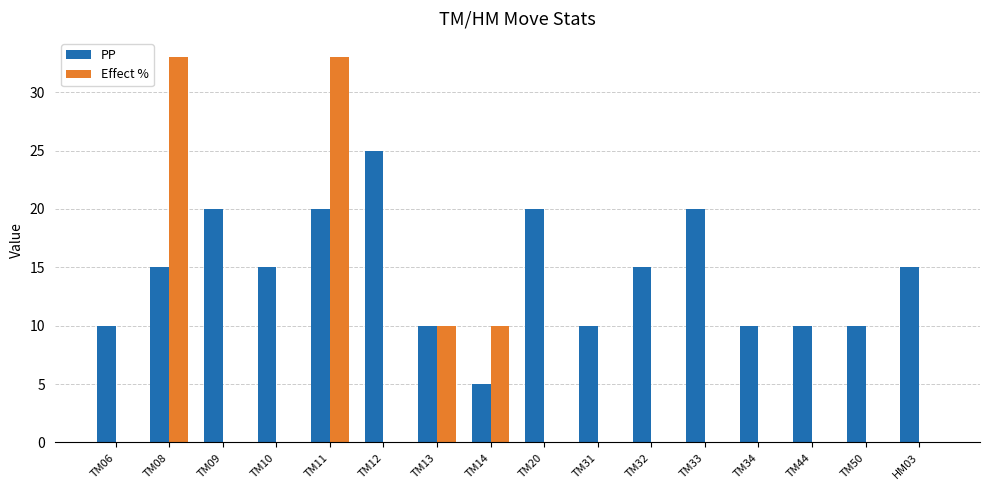

Which series has the widest spread of values?

Effect %